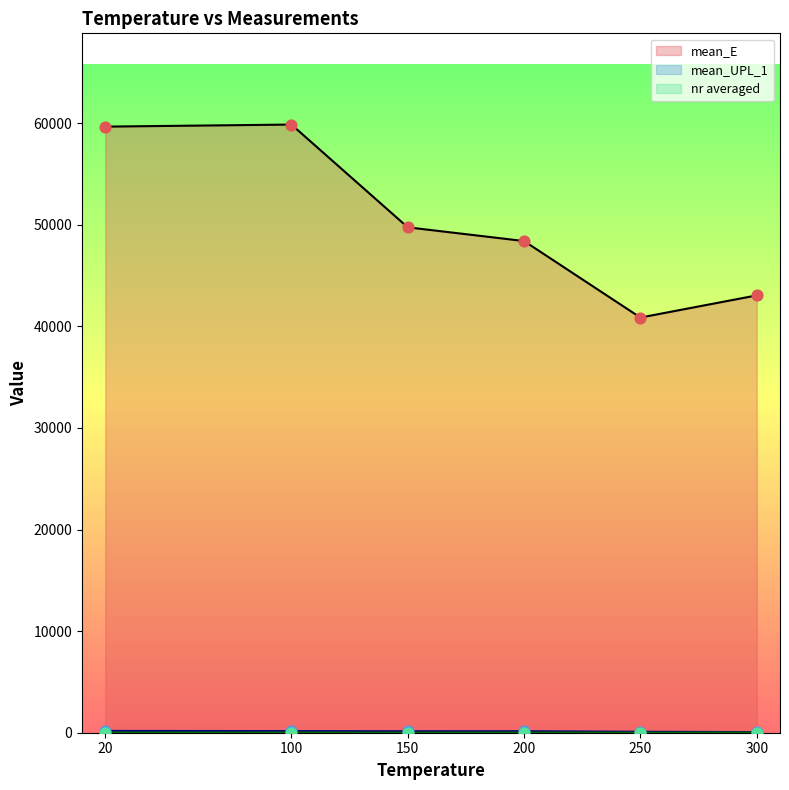

What is the total value across all series at 300?

43121.8